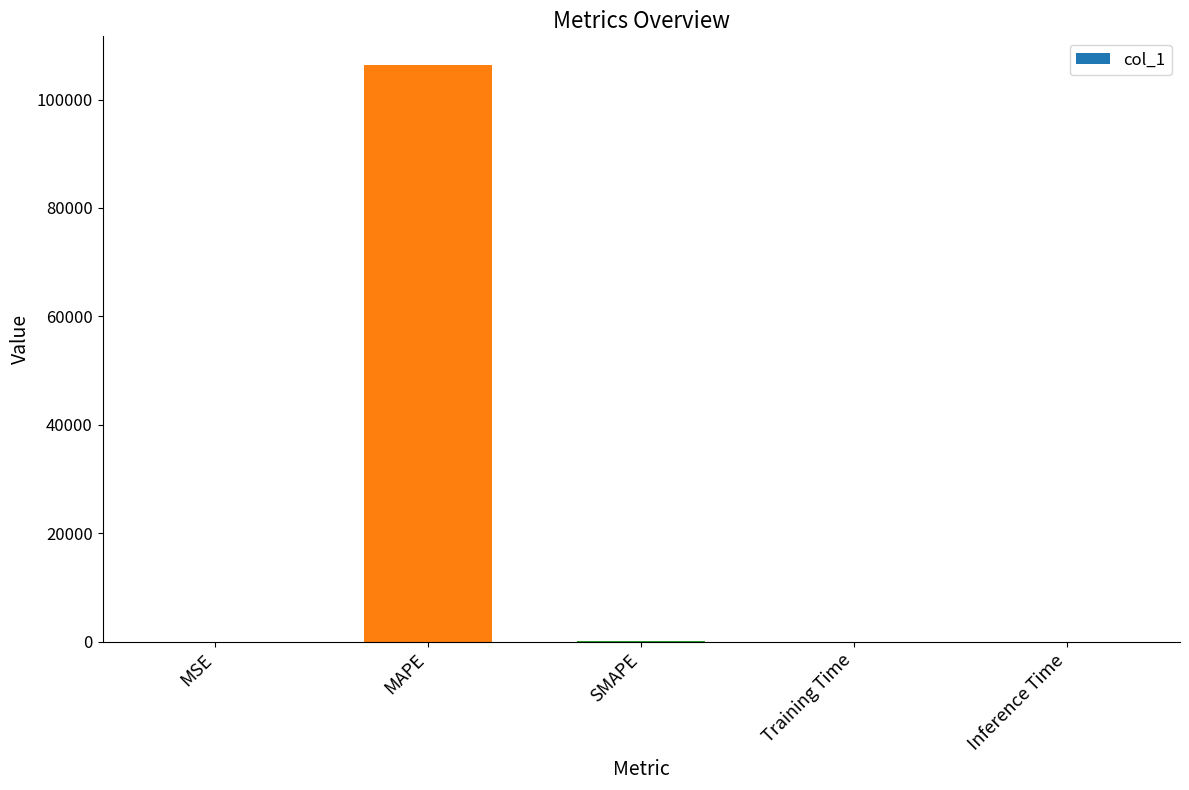

Between MAPE and Training Time, which is larger?

MAPE